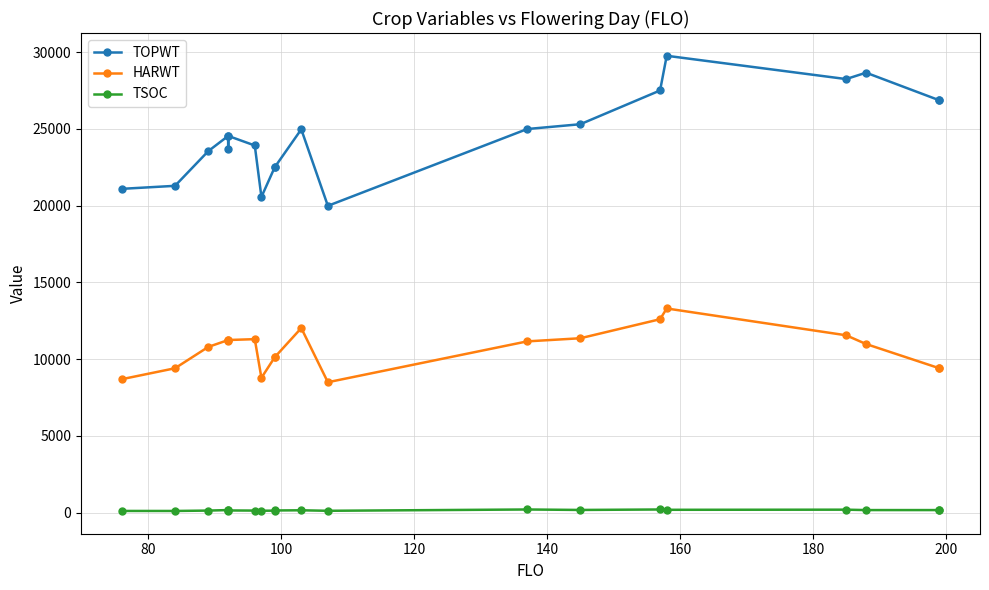

True or false: TSOC and TOPWT intersect in this chart.

False